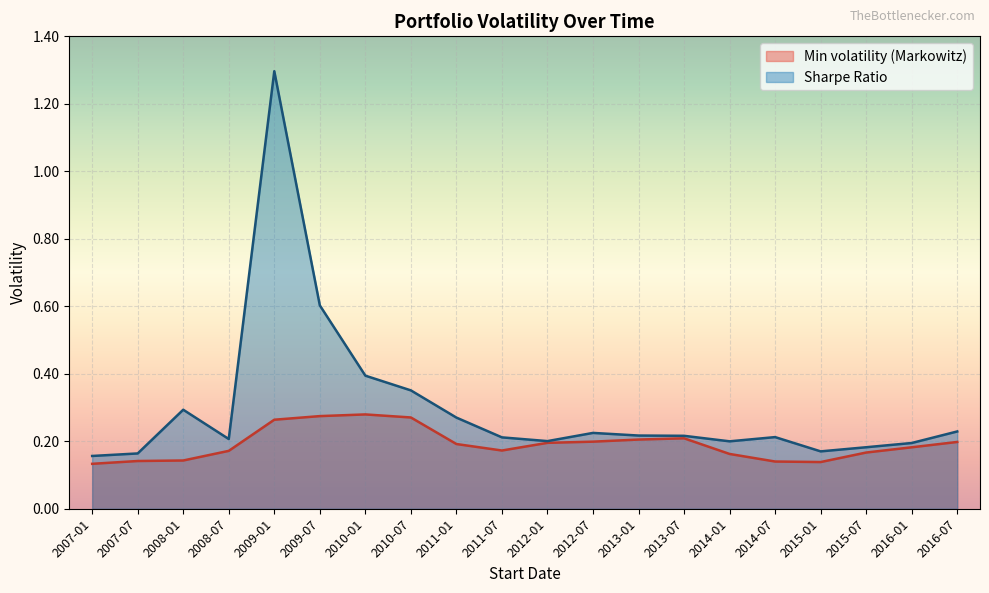

Count the Min volatility (Markowitz) values in the range 0 to 1.

20